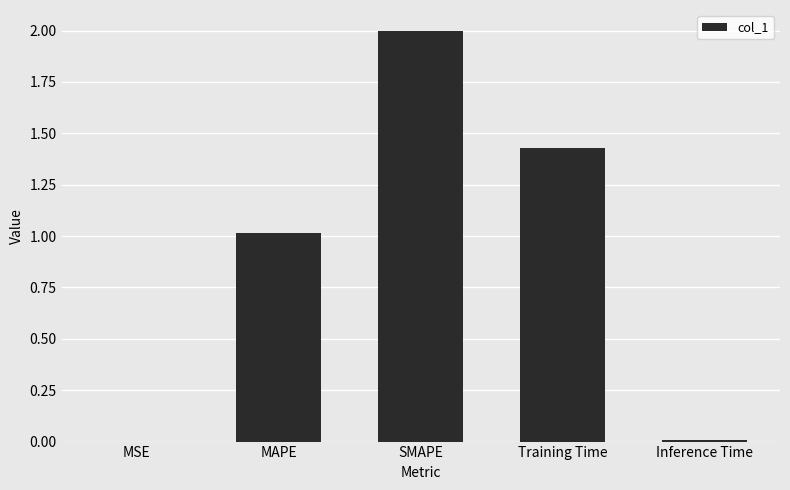

At which label is the value closest to 1?

MAPE